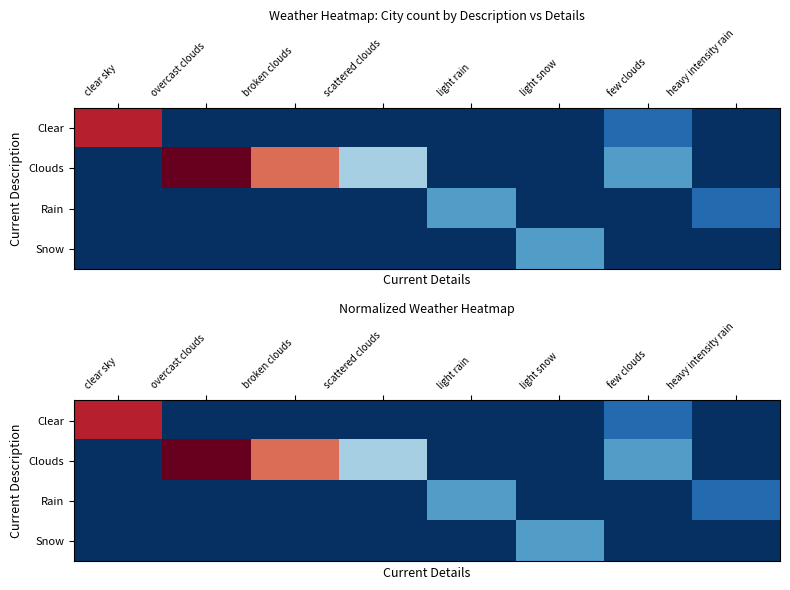

At which category is the sum across all series the highest?

overcast clouds